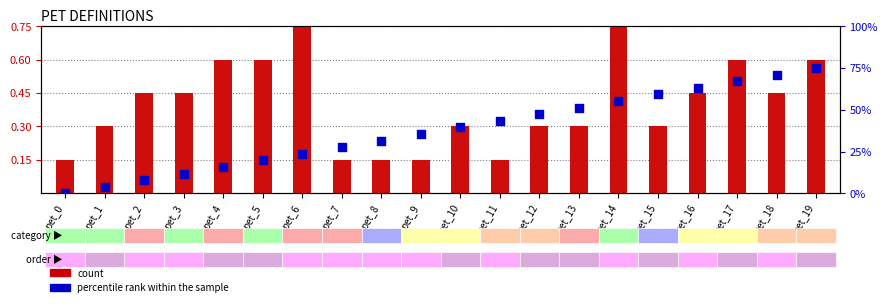

Which series contains the highest Y value?

percentile rank within the sample